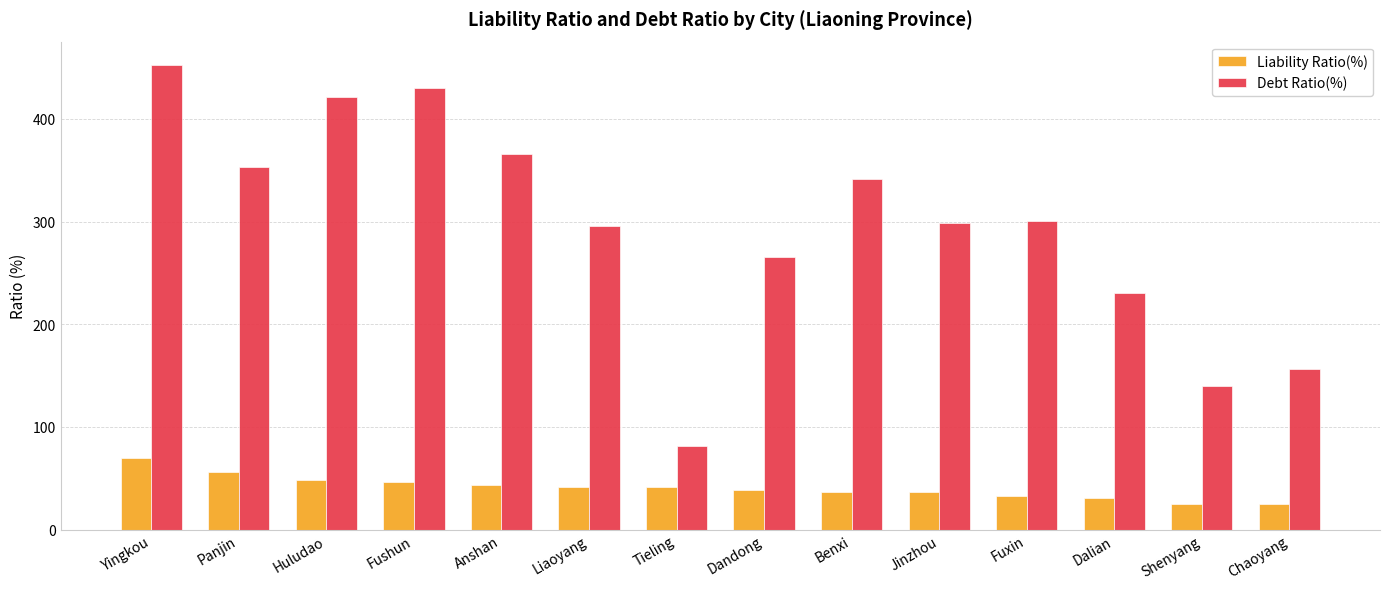

The value of Debt Ratio(%) at Jinzhou is 143.5. True or false?

False